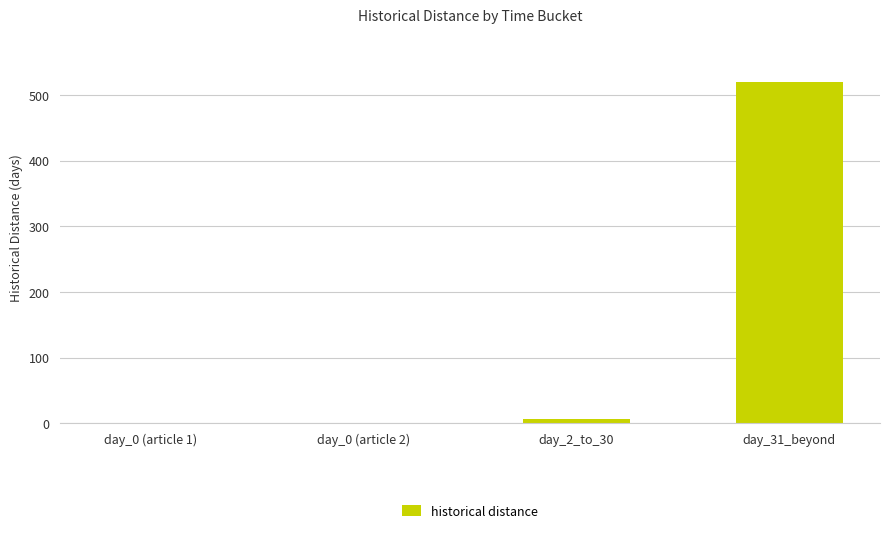

Reading left to right, transcribe all the data shown in this chart.

day_0 (article 1)=0	day_0 (article 2)=0	day_2_to_30=7	day_31_beyond=519